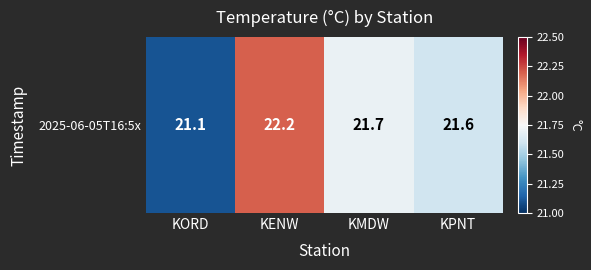

The value at KENW is 22.2. True or false?

True